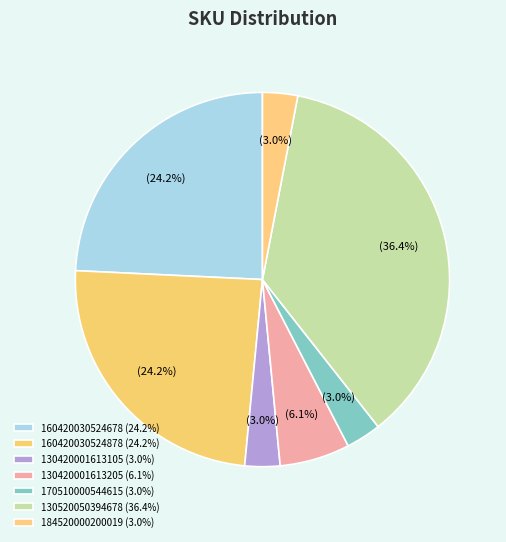

How many segments does this pie chart have?

7